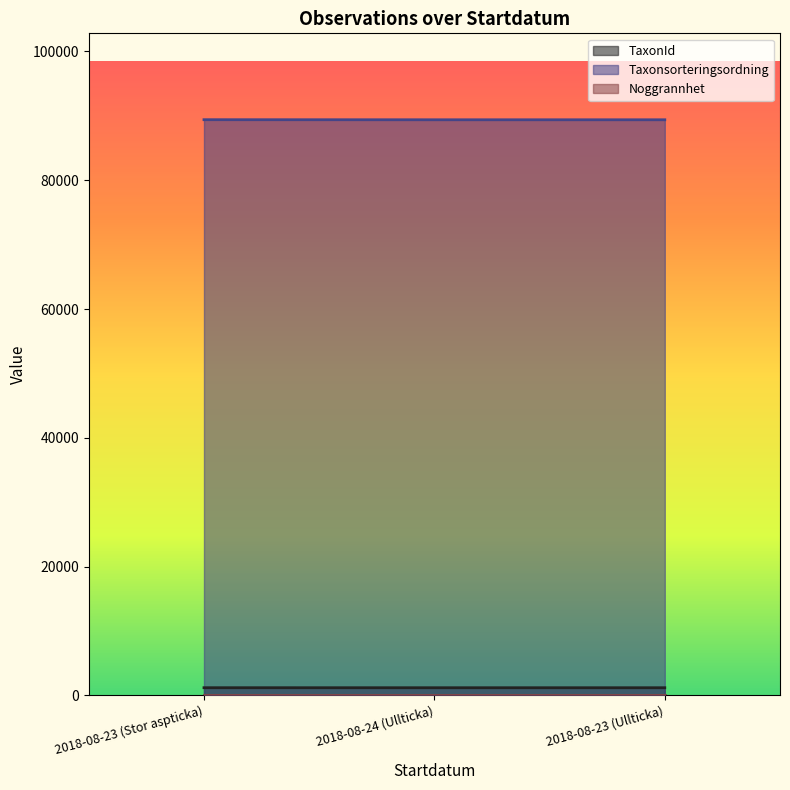

Is it true that Taxonsorteringsordning equals 89403 at 2018-08-23 (Stor aspticka)?

True